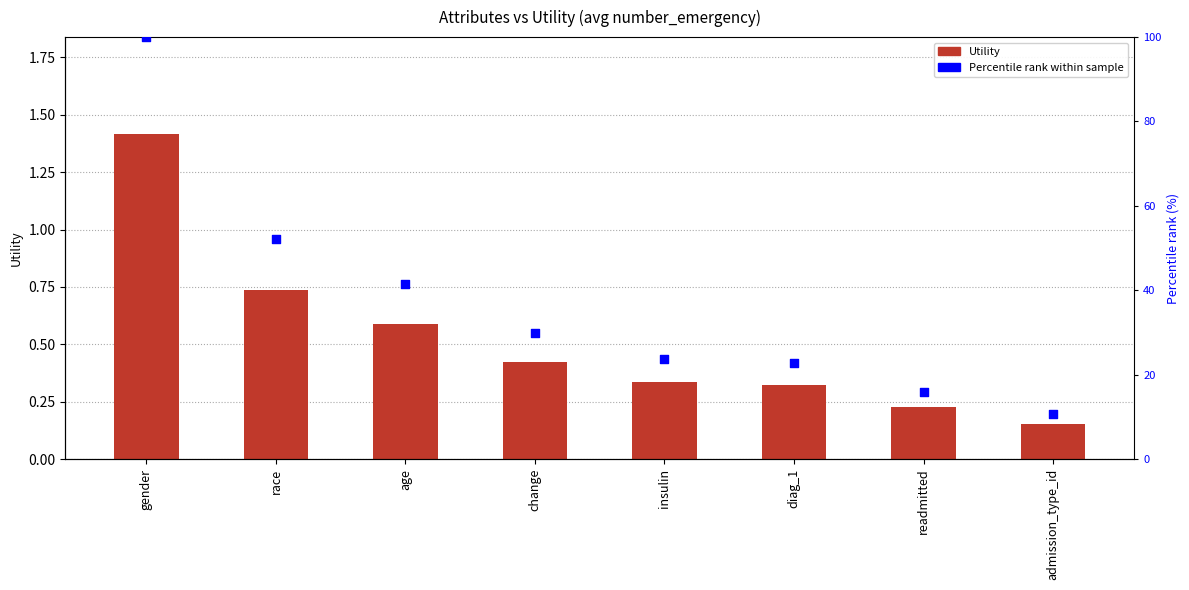

Is the value of Percentile rank within sample at readmitted greater than the value of Utility at race?

Yes